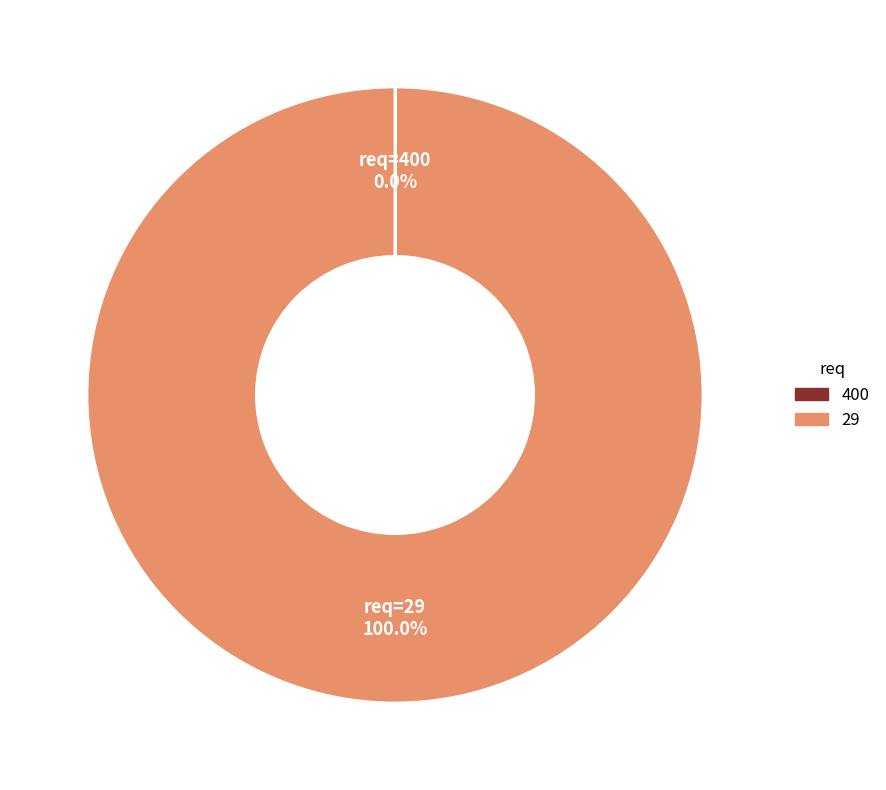

Does any single category account for the majority?

Yes